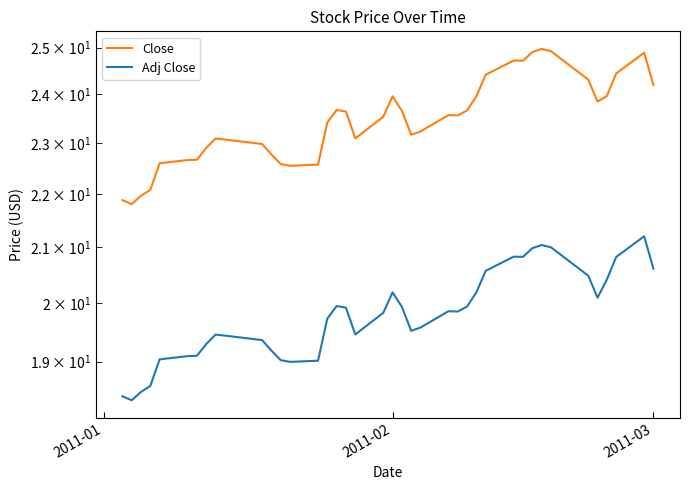

True or false: Close and Adj Close cross at least once.

False